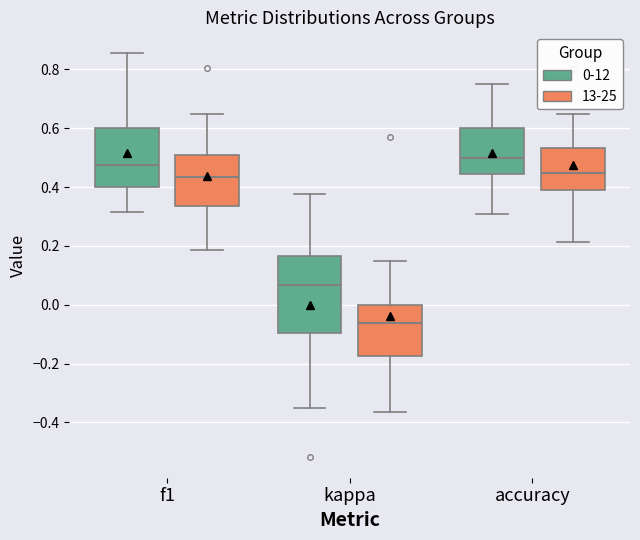

Reading left to right, transcribe this box plot: for each box, give where its median line is, the range the box spans, and where its two whiskers end, as read against the y-axis. The values are not printed on the chart, so give them approximately, as read against the axis.

f1 (0-12): median 0.48, box 0.40 to 0.60, whiskers 0.32 to 0.86
f1 (13-25): median 0.44, box 0.34 to 0.52, whiskers 0.18 to 0.64
kappa (0-12): median 0.06, box -0.10 to 0.16, whiskers -0.36 to 0.38
kappa (13-25): median -0.06, box -0.18 to 0.00, whiskers -0.36 to 0.16
accuracy (0-12): median 0.50, box 0.44 to 0.60, whiskers 0.30 to 0.76
accuracy (13-25): median 0.44, box 0.40 to 0.54, whiskers 0.22 to 0.64